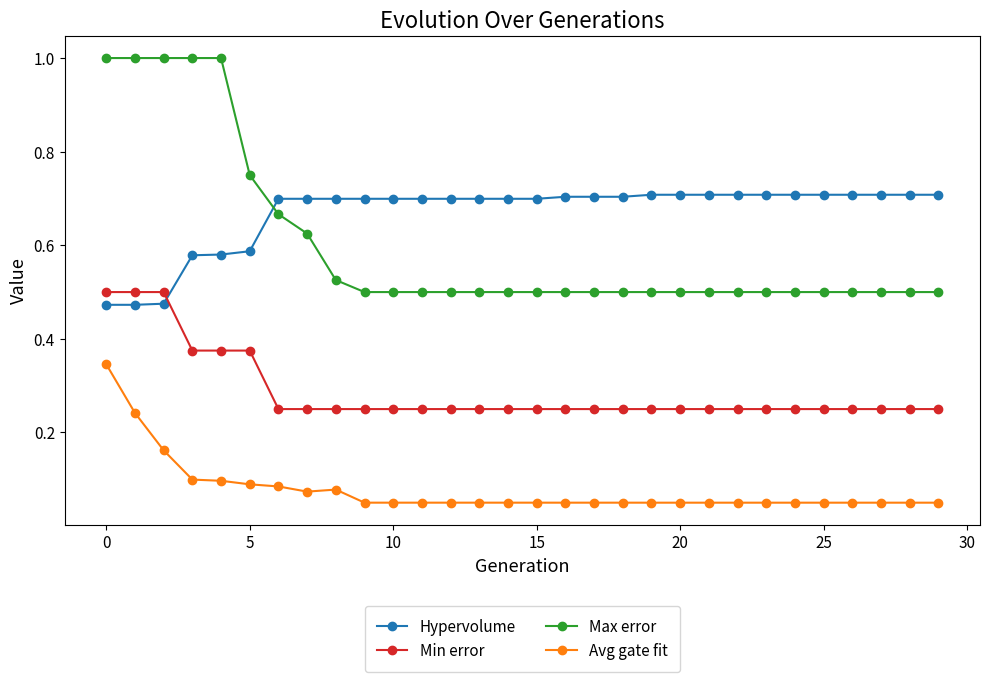

True or false: Max error and Min error cross at least once.

False